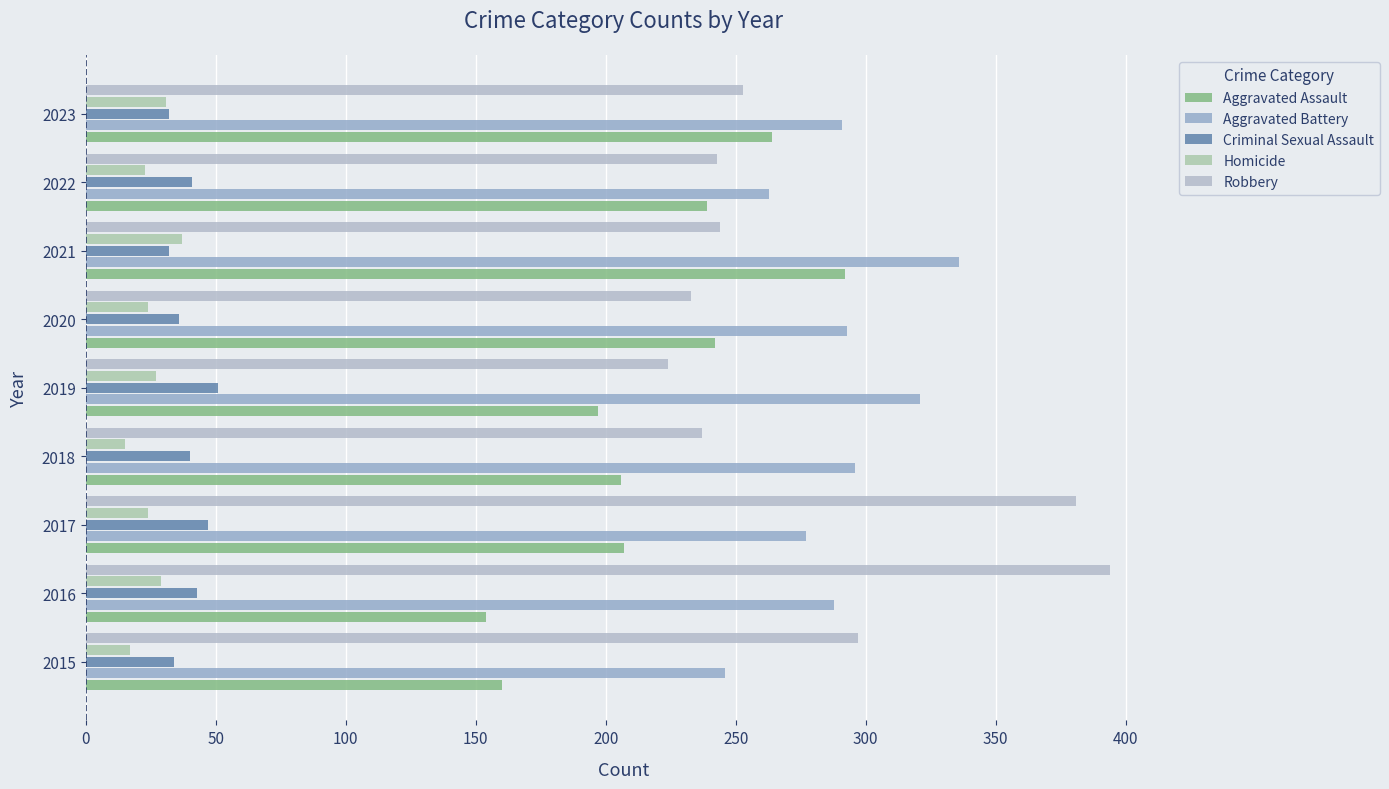

Reading left to right, extract all data points from this chart.

Aggravated Assault: 160	154	207	206	197	242	292	239	264
Aggravated Battery: 246	288	277	296	321	293	336	263	291
Criminal Sexual Assault: 34	43	47	40	51	36	32	41	32
Homicide: 17	29	24	15	27	24	37	23	31
Robbery: 297	394	381	237	224	233	244	243	253